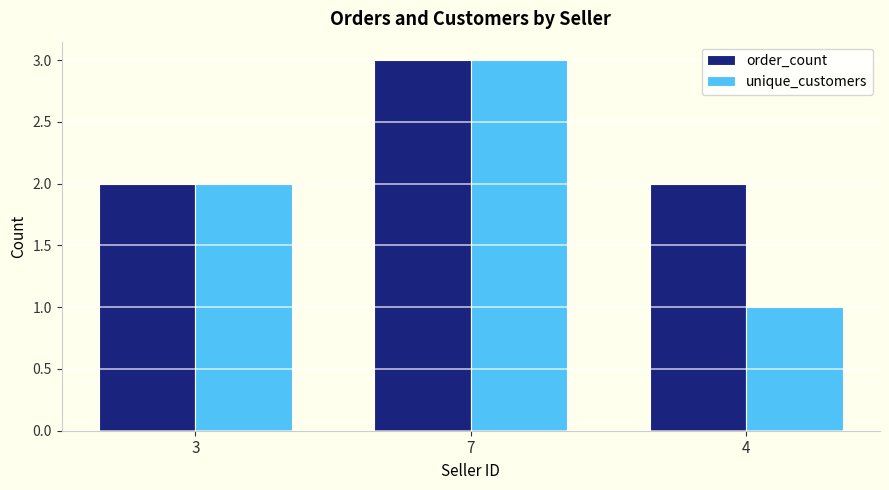

Reading right to left, list all the values displayed in this chart.

order_count: 2	3	2
unique_customers: 1	3	2